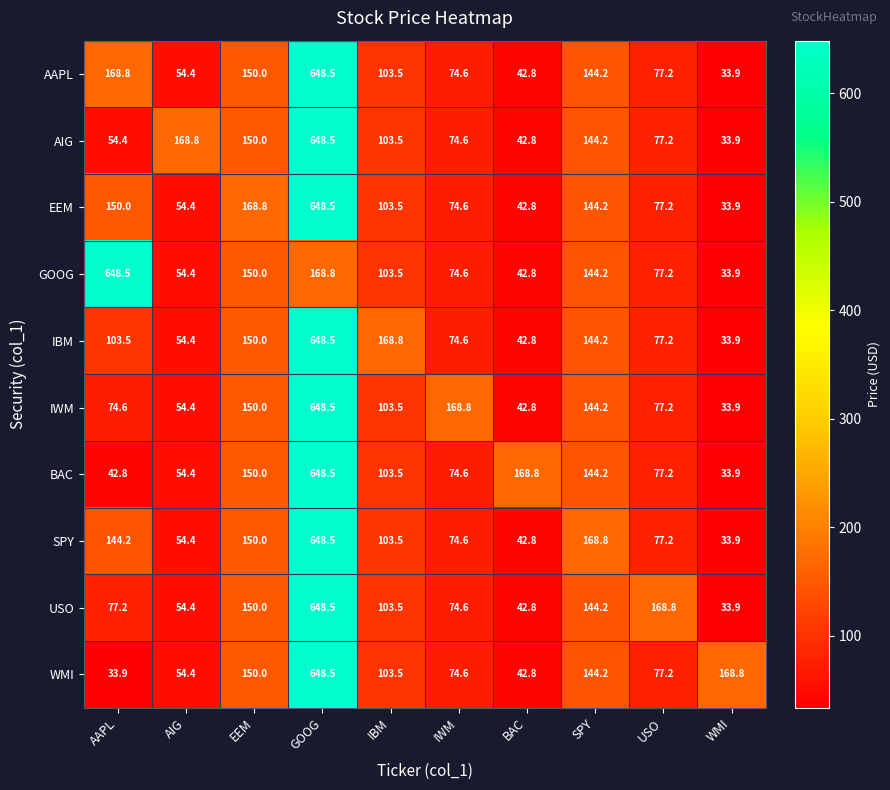

List the labels in order of BAC value, largest first.

GOOG, BAC, EEM, SPY, IBM, USO, IWM, AIG, AAPL, WMI